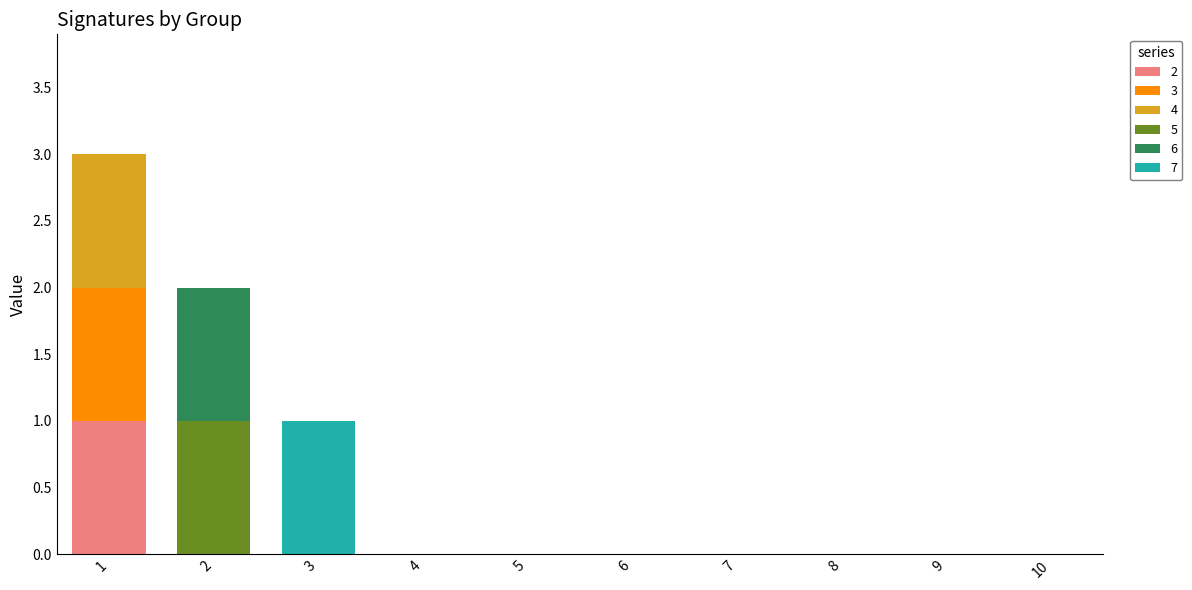

Between 6 and 10, which series saw the biggest shift?

2